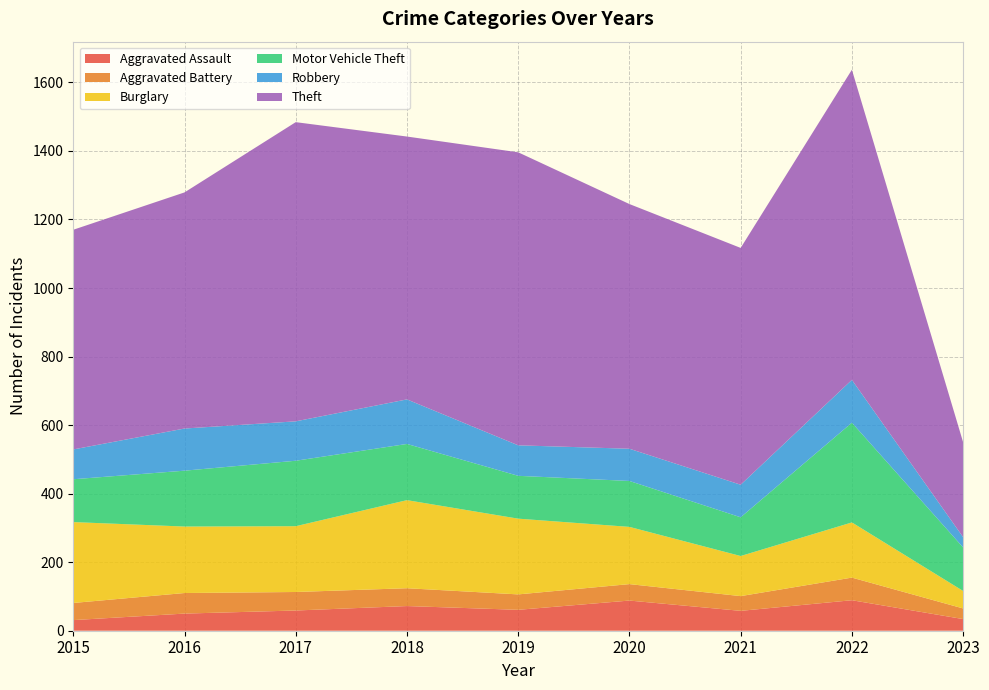

Reading left to right, list all the values displayed in this chart.

Aggravated Assault: 31	50	59	72	61	88	58	89	34
Aggravated Battery: 50	60	54	52	45	48	43	66	31
Burglary: 236	194	192	257	221	167	117	161	51
Motor Vehicle Theft: 125	163	191	164	125	134	113	291	127
Robbery: 87	123	115	130	89	94	95	125	30
Theft: 641	689	873	767	855	714	691	905	277